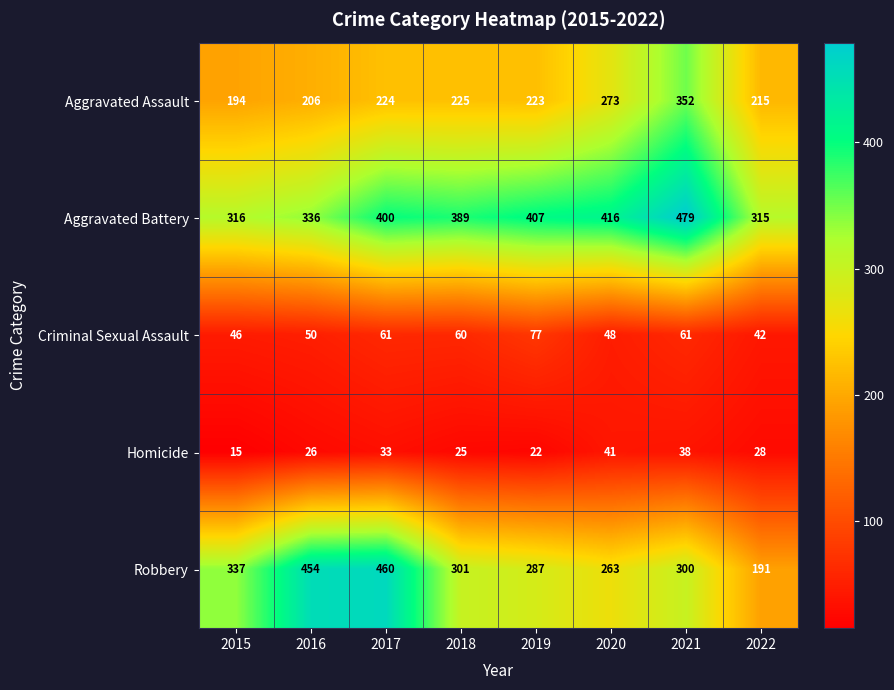

What is the spread (max minus min) of values at 2015?

322